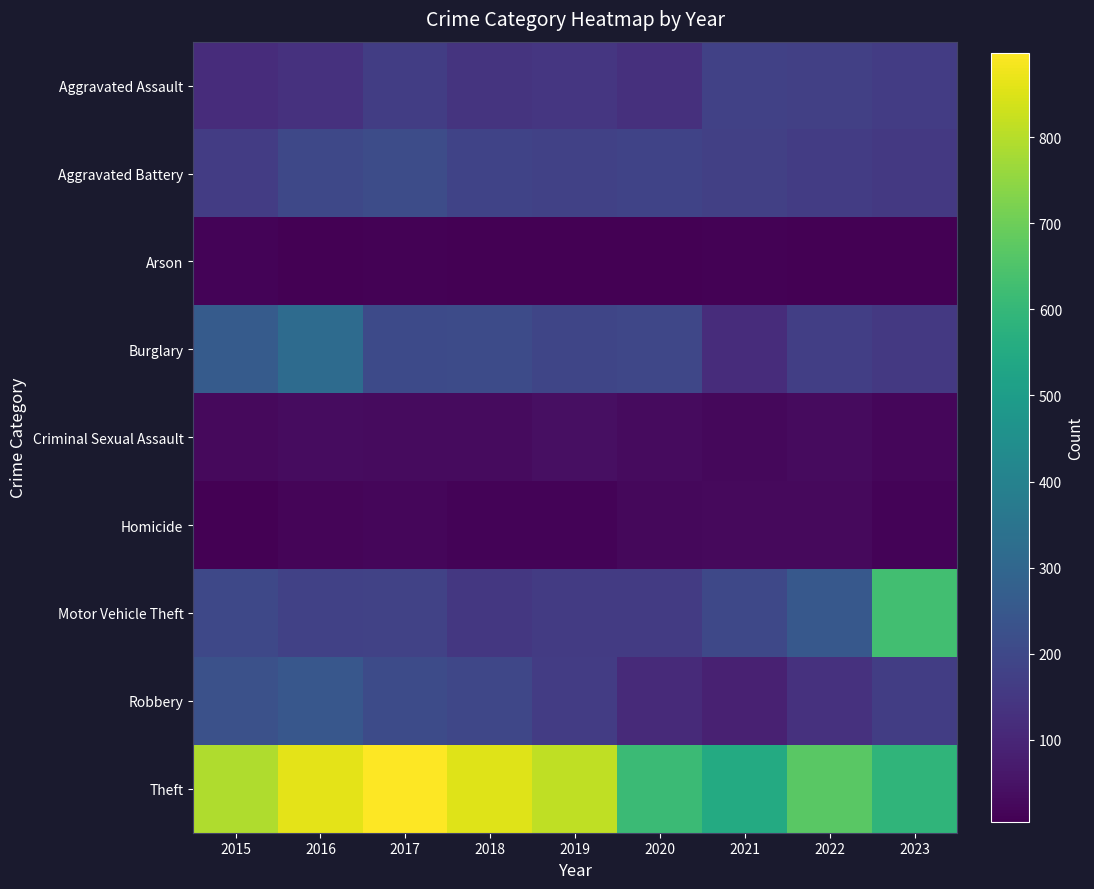

How many series are shown in this chart?

9